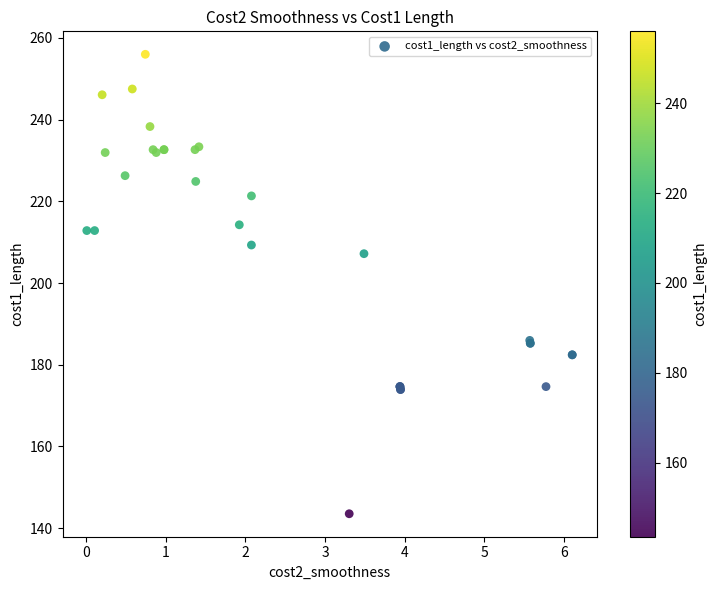

What Y value in the scatter plot is closest to 199?

207.2